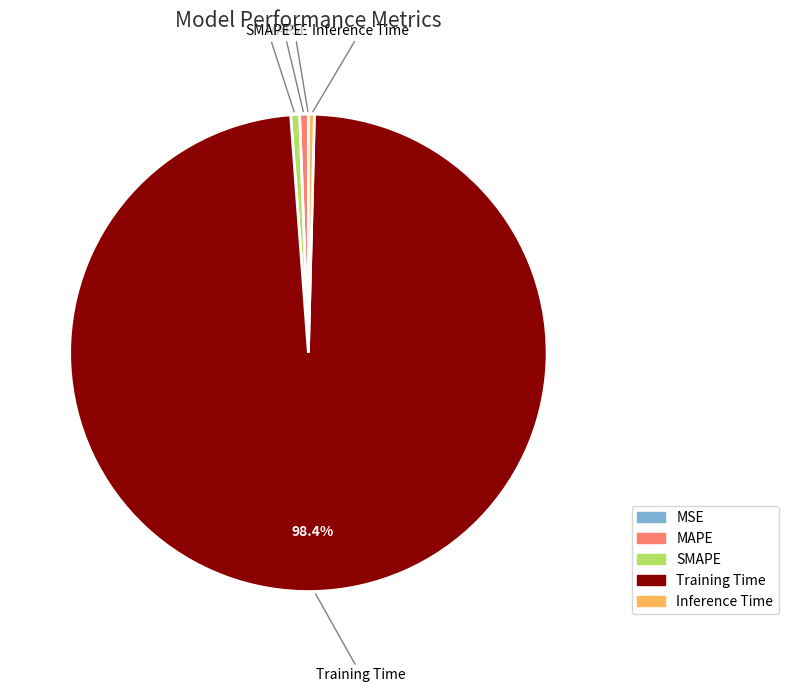

Which category accounts for the majority?

Training Time